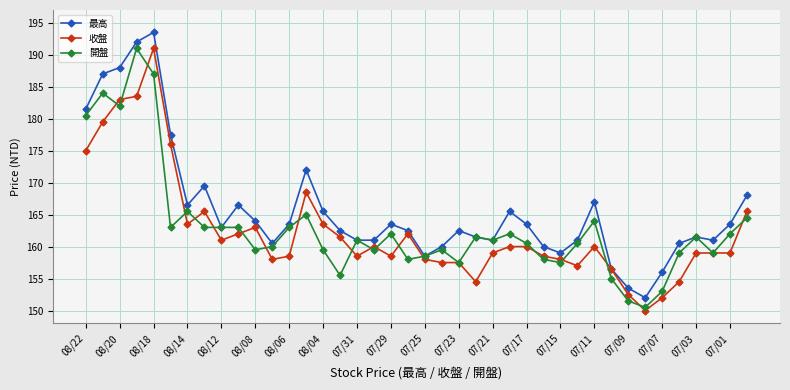

True or false: 收盤 and 開盤 cross at least once.

True